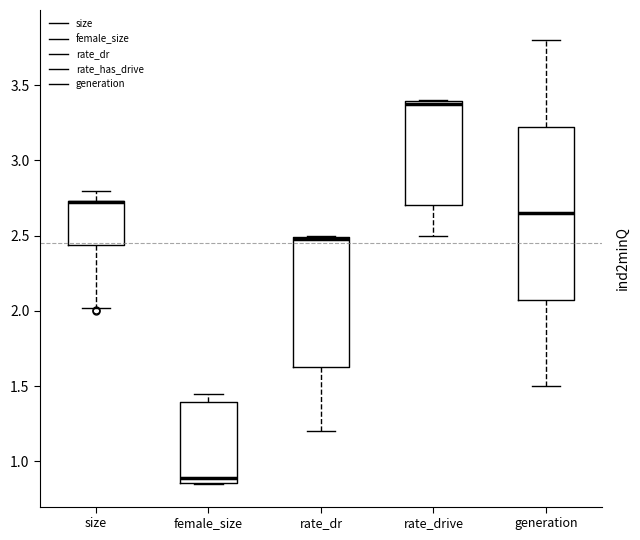

Reading left to right, read every box against the y-axis: the position of its median line, the range the box covers, and the ends of its whiskers. The values are not printed on the chart, so give them approximately, as read against the axis.

size: median 2.75 (drawn on the box's upper edge), box 2.45 to 2.75, whiskers 2.00 to 2.80
female_size: median 0.90, box 0.85 to 1.40, whiskers 0.85 to 1.45
rate_dr: median 2.50 (just below the box's upper edge), box 1.60 to 2.50, whiskers 1.20 to 2.50
rate_drive: median 3.40 (just below the box's upper edge), box 2.70 to 3.40, whiskers 2.50 to 3.40
generation: median 2.65, box 2.10 to 3.25, whiskers 1.50 to 3.80